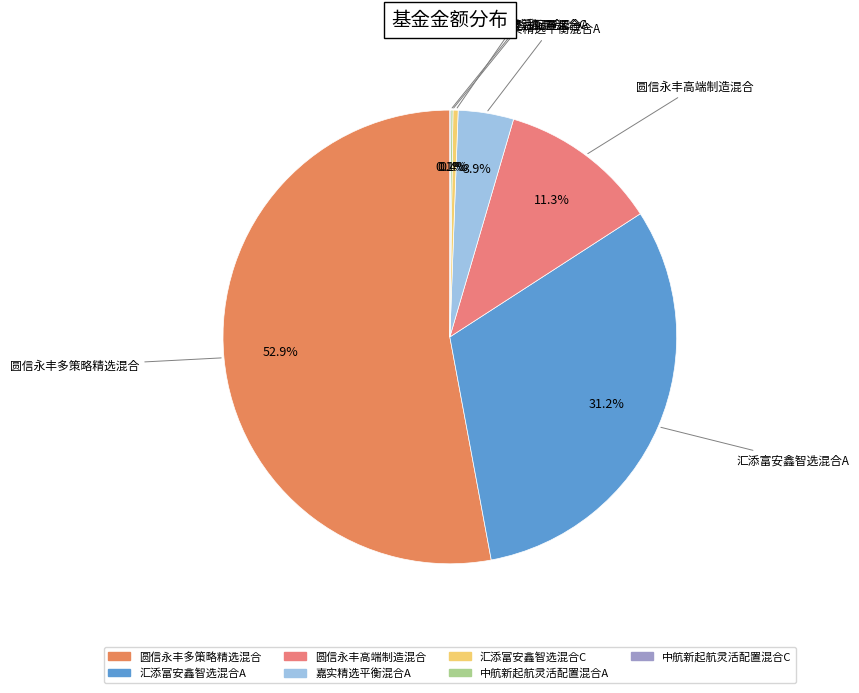

Which category has the biggest portion of the pie?

圆信永丰多策略精选混合